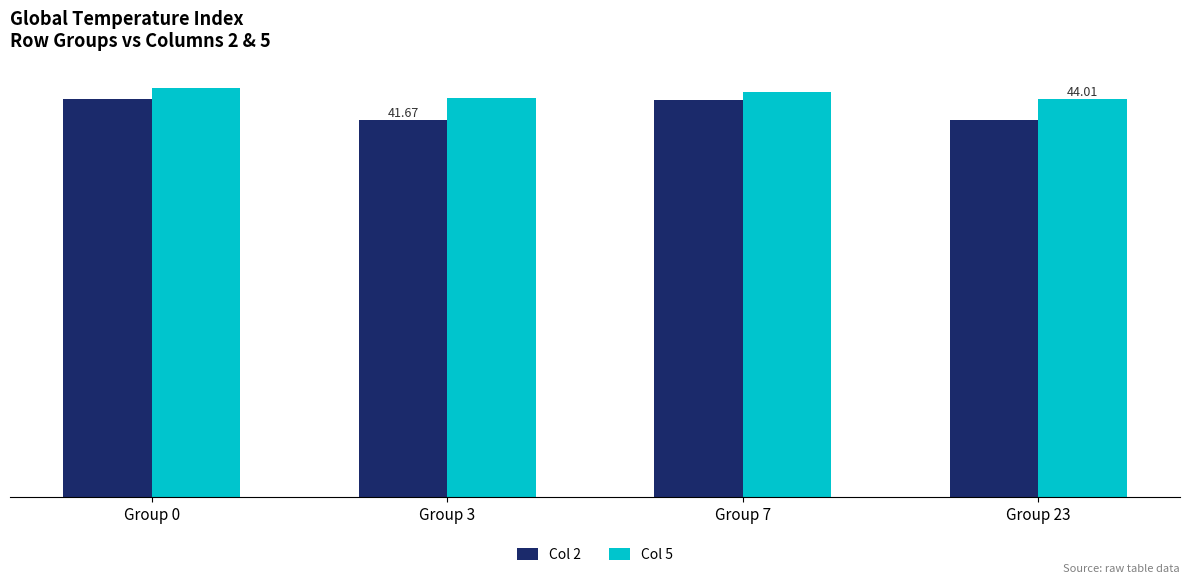

Reading left to right, list all the values displayed in this chart.

Col 2: Group 0=44.0	Group 3=41.7	Group 7=43.9	Group 23=41.6
Col 5: Group 0=45.2	Group 3=44.2	Group 7=44.8	Group 23=44.0